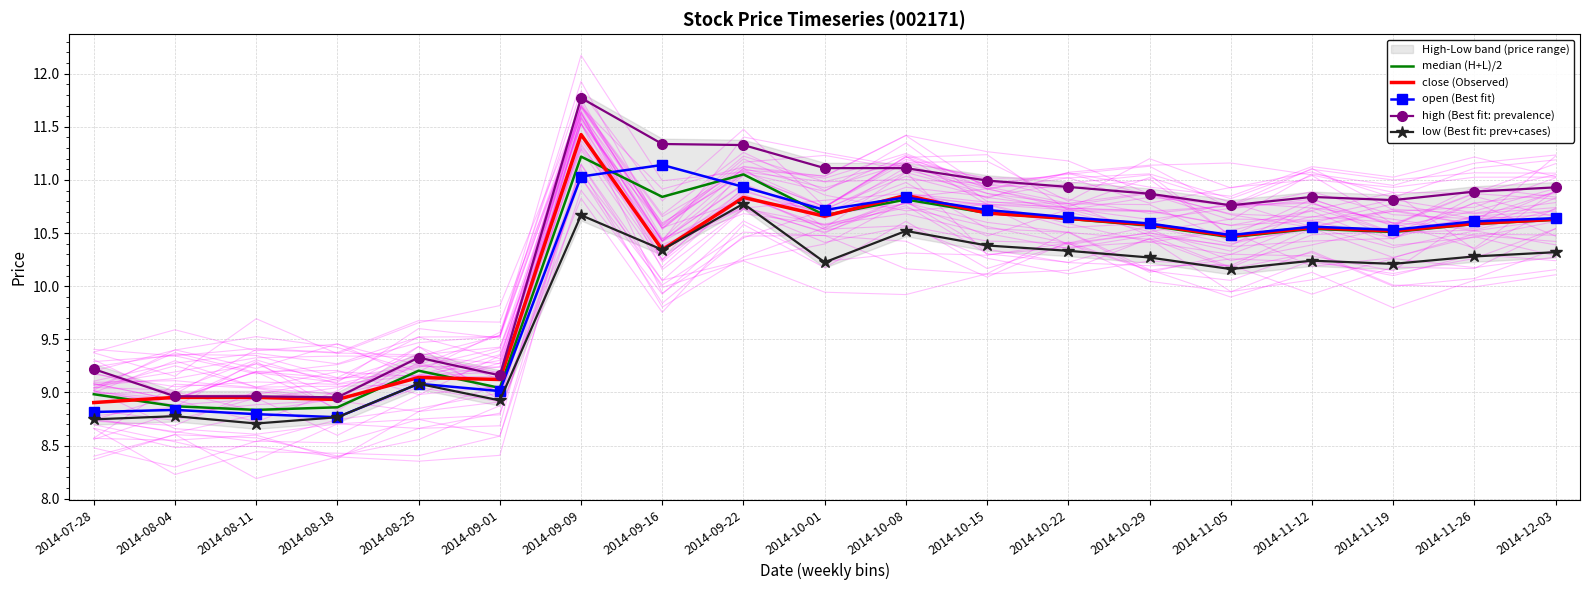

Reading left to right, extract all data points from this chart.

median (H+L)/2: 2014-07-28=9.0	2014-08-04=8.9	2014-08-11=8.8	2014-08-18=8.9	2014-08-25=9.2	2014-09-01=9.0	2014-09-09=11.2	2014-09-16=10.8	2014-09-22=11.1	2014-10-01=10.7	2014-10-08=10.8	2014-10-15=10.7	2014-10-22=10.6	2014-10-29=10.6	2014-11-05=10.5	2014-11-12=10.5	2014-11-19=10.5	2014-11-26=10.6	2014-12-03=10.6
close (Observed): 2014-07-28=8.9	2014-08-04=9.0	2014-08-11=9.0	2014-08-18=8.9	2014-08-25=9.1	2014-09-01=9.1	2014-09-09=11.4	2014-09-16=10.3	2014-09-22=10.8	2014-10-01=10.7	2014-10-08=10.9	2014-10-15=10.7	2014-10-22=10.6	2014-10-29=10.6	2014-11-05=10.5	2014-11-12=10.6	2014-11-19=10.5	2014-11-26=10.6	2014-12-03=10.6
open (Best fit): 2014-07-28=8.8	2014-08-04=8.8	2014-08-11=8.8	2014-08-18=8.8	2014-08-25=9.1	2014-09-01=9.0	2014-09-09=11.0	2014-09-16=11.1	2014-09-22=10.9	2014-10-01=10.7	2014-10-08=10.8	2014-10-15=10.7	2014-10-22=10.6	2014-10-29=10.6	2014-11-05=10.5	2014-11-12=10.6	2014-11-19=10.5	2014-11-26=10.6	2014-12-03=10.6
high (Best fit: prevalence): 2014-07-28=9.2	2014-08-04=9.0	2014-08-11=9.0	2014-08-18=9.0	2014-08-25=9.3	2014-09-01=9.2	2014-09-09=11.8	2014-09-16=11.3	2014-09-22=11.3	2014-10-01=11.1	2014-10-08=11.1	2014-10-15=11.0	2014-10-22=10.9	2014-10-29=10.9	2014-11-05=10.8	2014-11-12=10.8	2014-11-19=10.8	2014-11-26=10.9	2014-12-03=10.9
low (Best fit: prev+cases): 2014-07-28=8.7	2014-08-04=8.8	2014-08-11=8.7	2014-08-18=8.8	2014-08-25=9.1	2014-09-01=8.9	2014-09-09=10.7	2014-09-16=10.3	2014-09-22=10.8	2014-10-01=10.2	2014-10-08=10.5	2014-10-15=10.4	2014-10-22=10.3	2014-10-29=10.3	2014-11-05=10.2	2014-11-12=10.2	2014-11-19=10.2	2014-11-26=10.3	2014-12-03=10.3